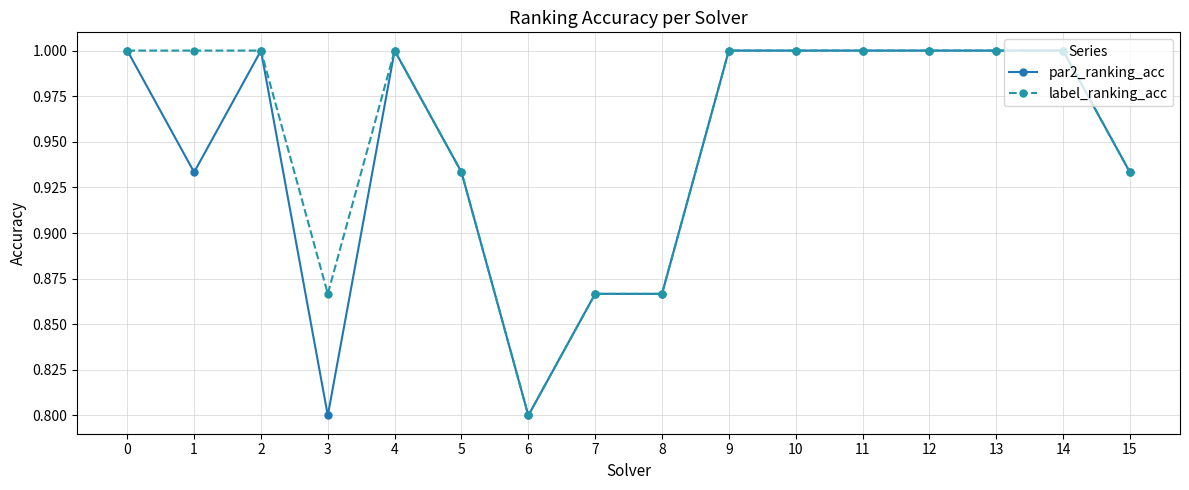

Is it true that label_ranking_acc equals 1.0 at 14?

True